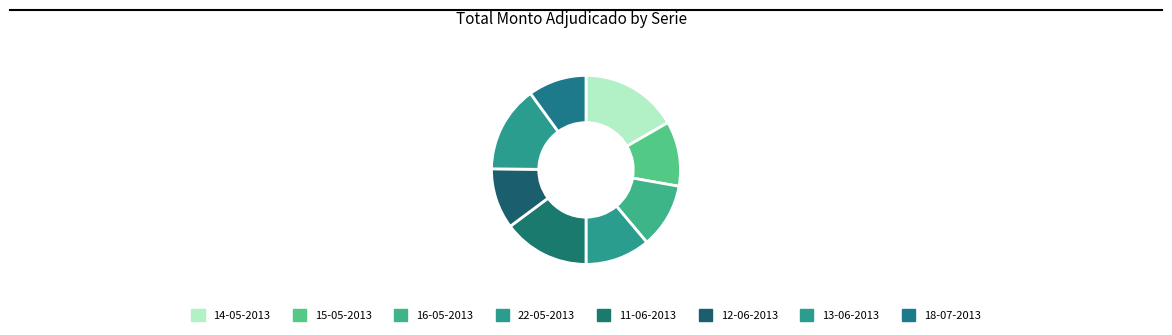

Do 16-05-2013 and 18-07-2013 together represent more than half of the pie?

No